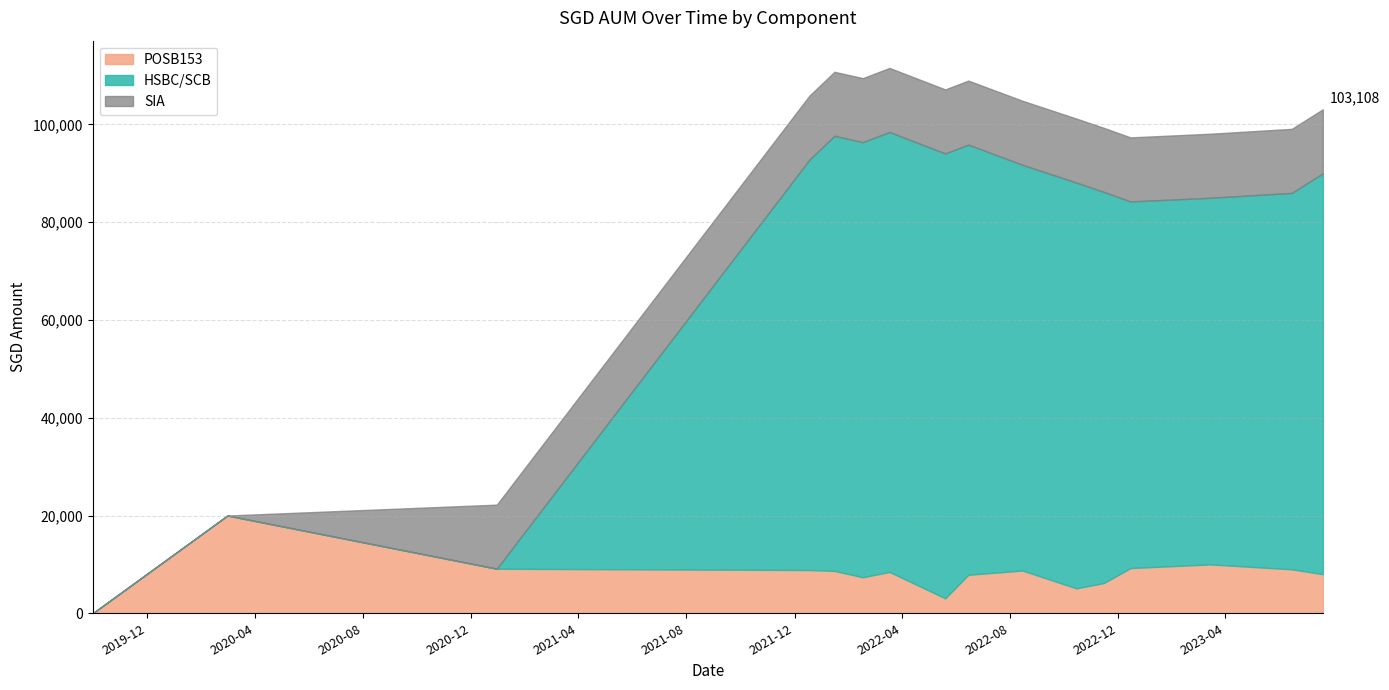

What is the label of the 16th point from the right?

2019-10-01